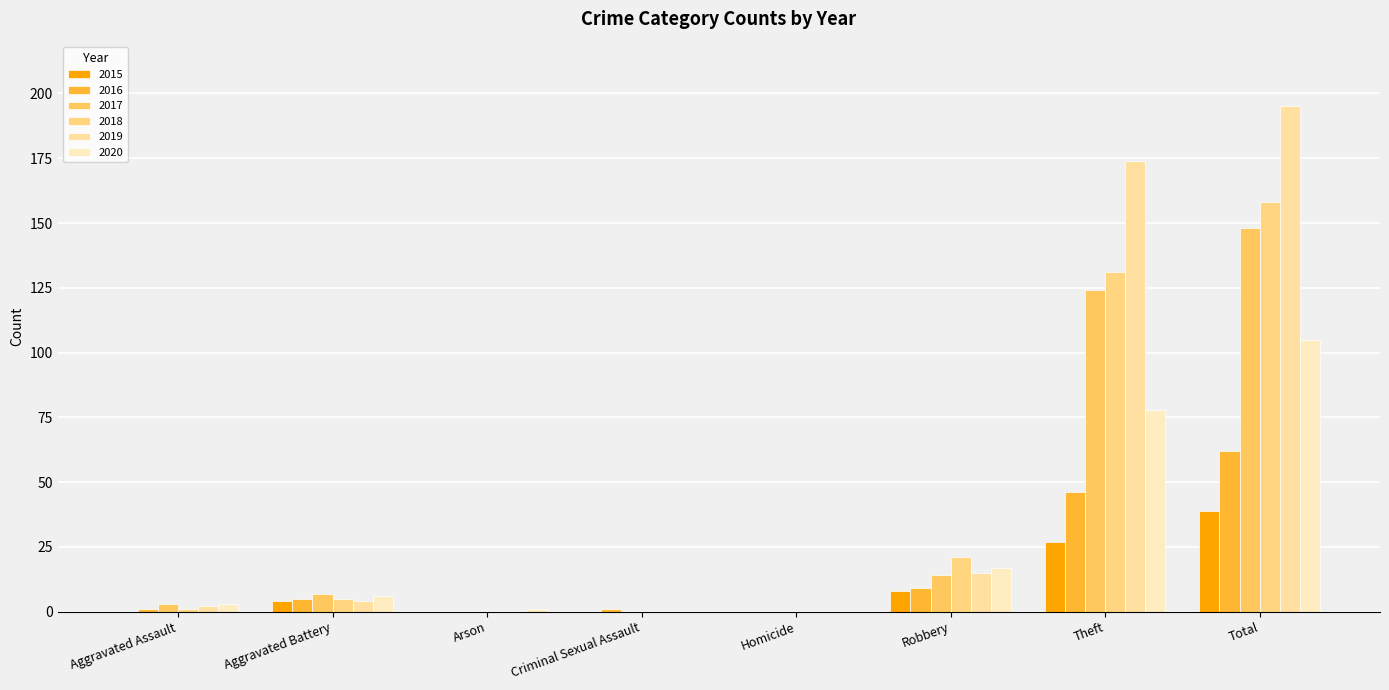

How many groups of bars are there?

8